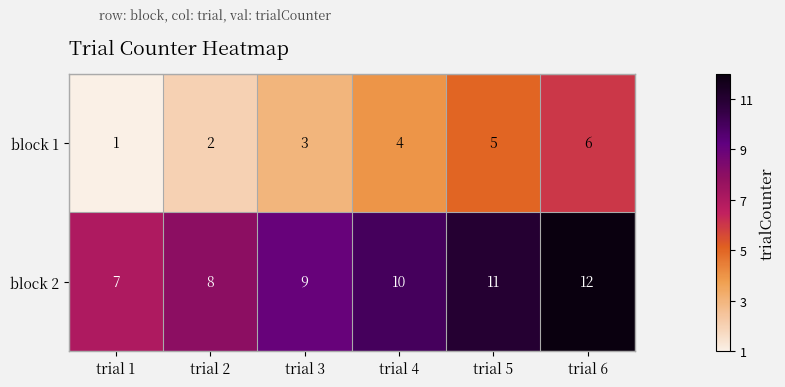

Count the block 1 values in the range 2 to 5.

4